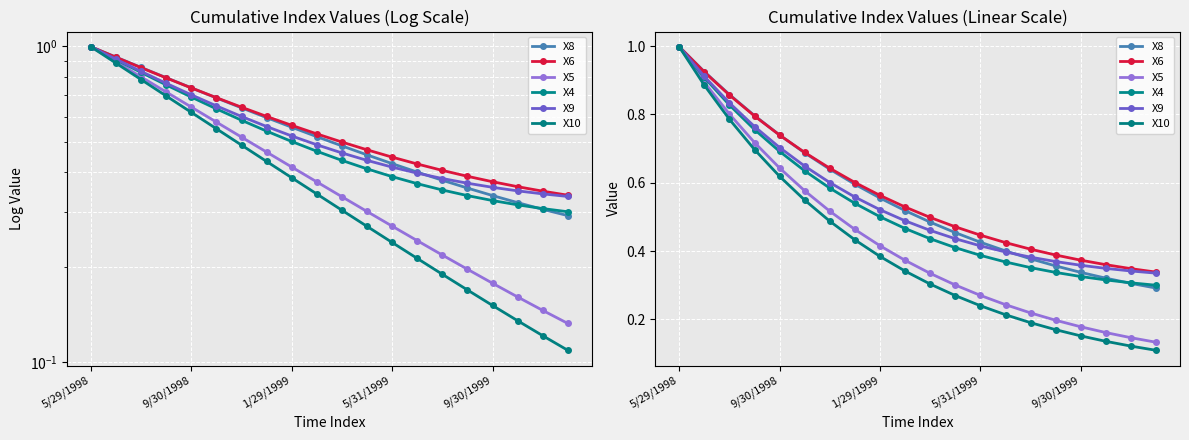

Is it true that X8 equals 0.4 at 14?

True